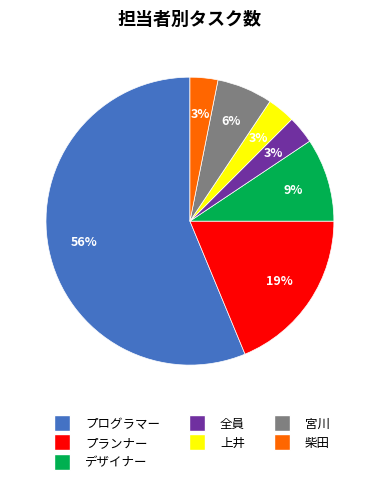

What is the majority slice?

プログラマー